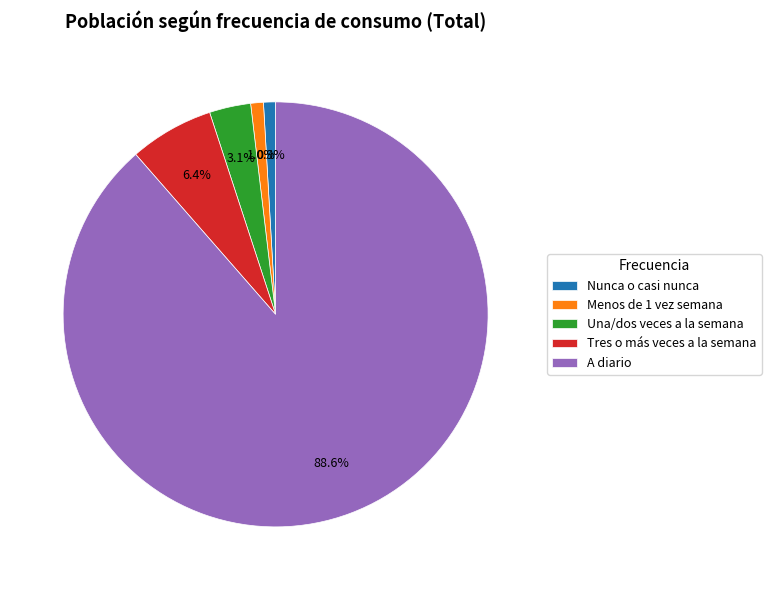

Is it true that Una/dos veces a la semana is 3% of the pie?

True